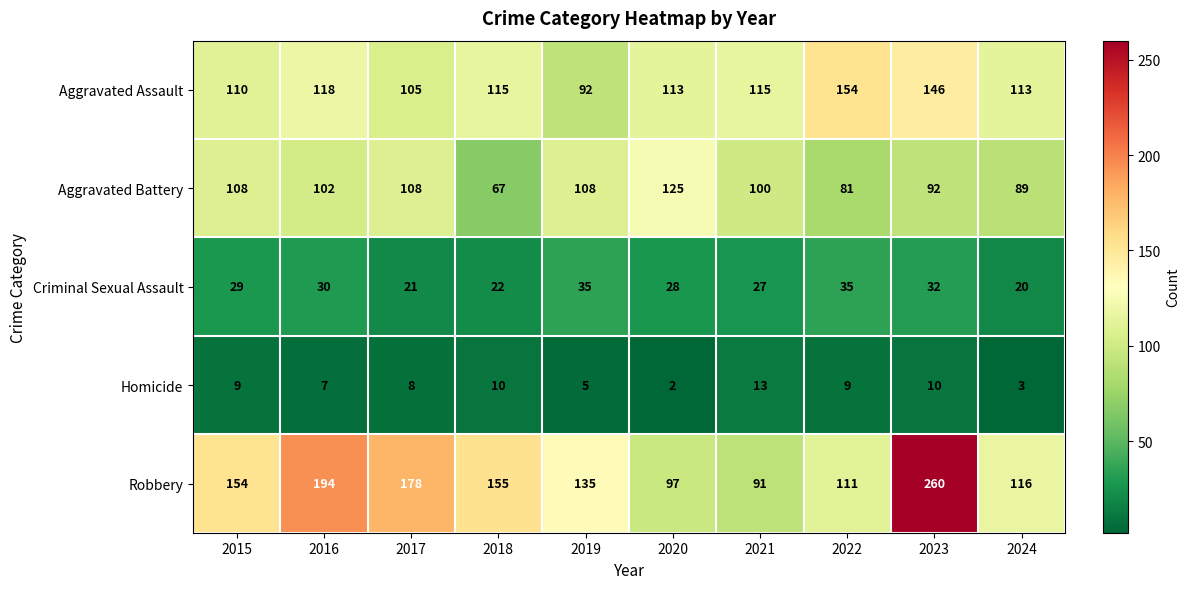

What value does the Aggravated Battery series have at 2022, to the nearest 5?

80